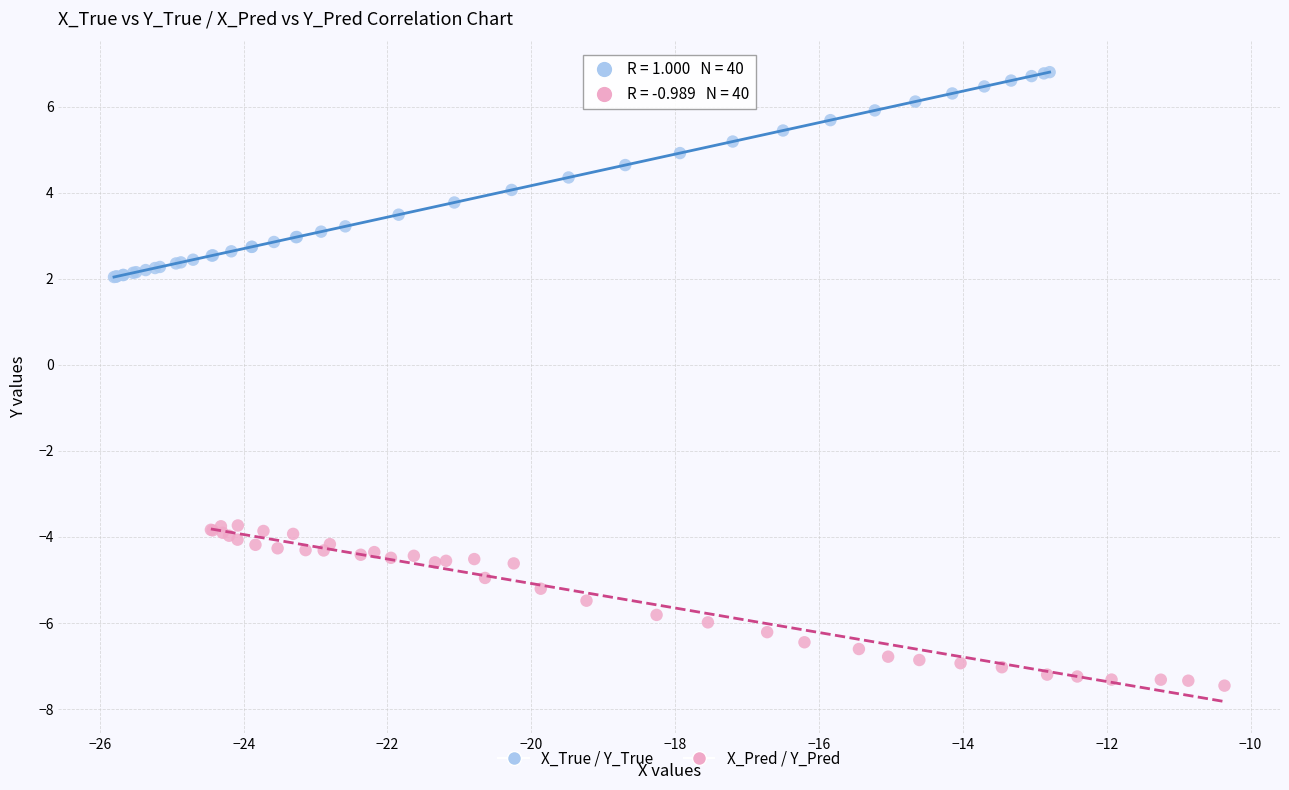

What are all the series names shown in the legend?

X_True / Y_True, X_Pred / Y_Pred